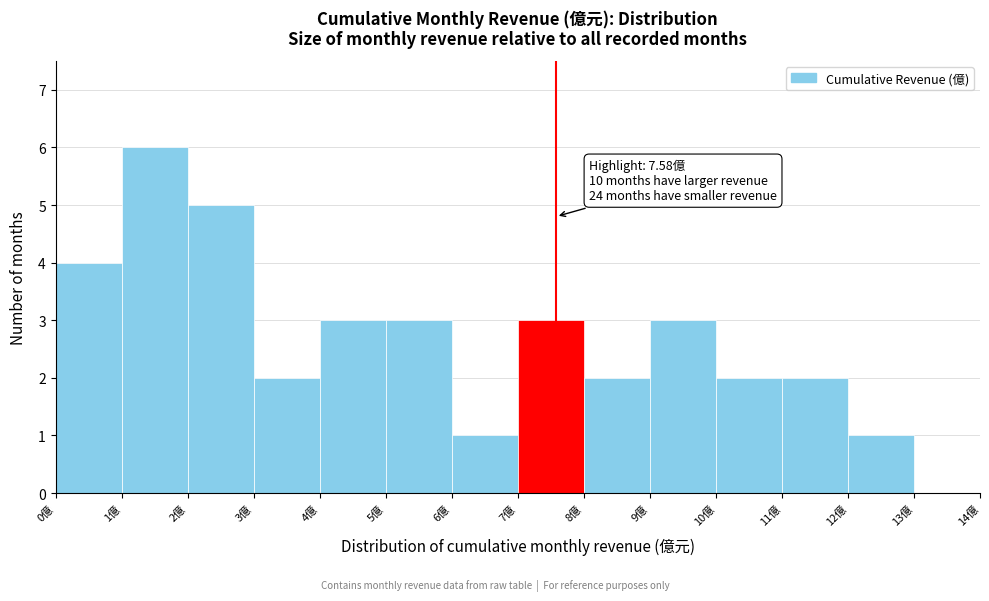

Which range on the x-axis has the tallest bar?

1 to 2